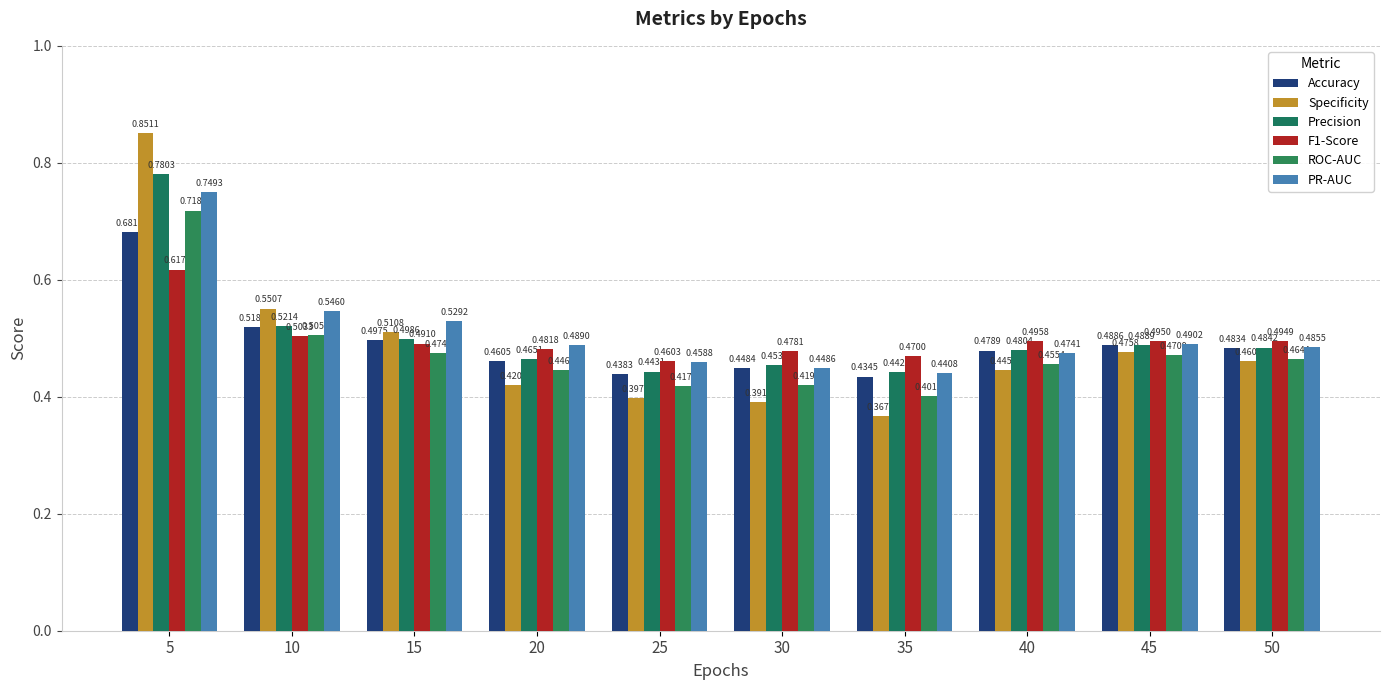

At which label is F1-Score closest to 0?

25